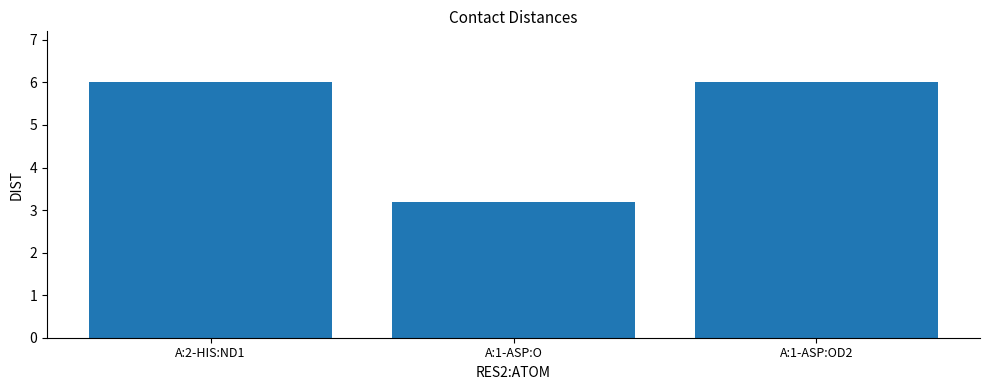

Reading right to left, list all the values displayed in this chart.

A:1-ASP:OD2=6.0	A:1-ASP:O=3.2	A:2-HIS:ND1=6.0